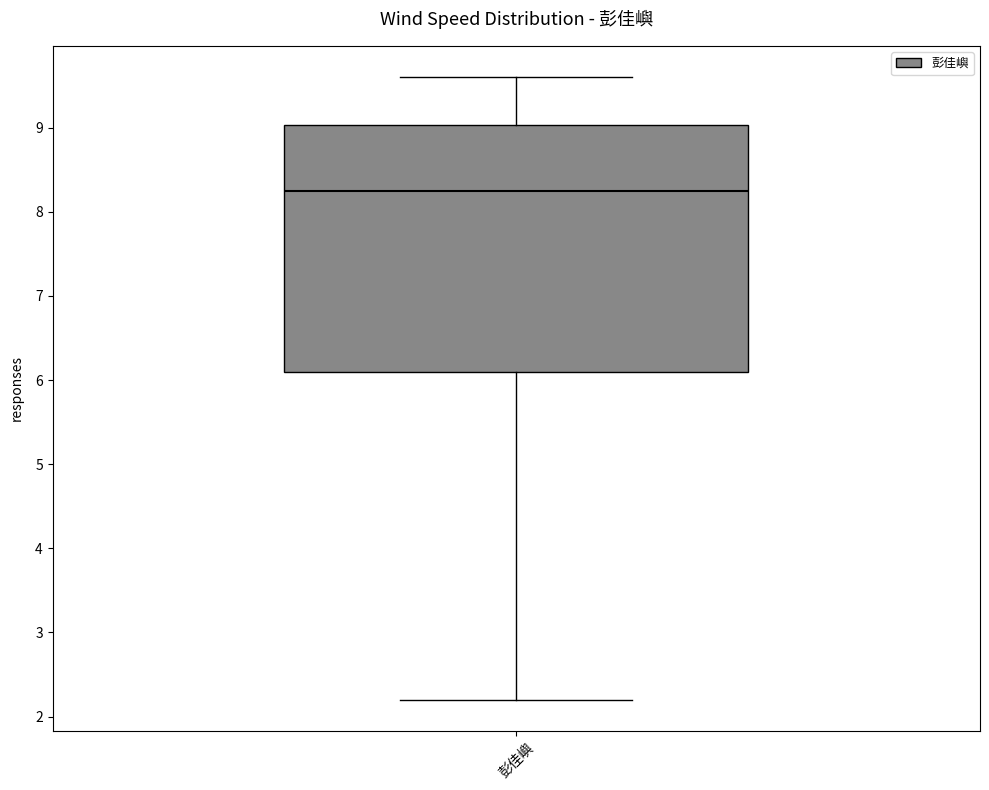

Where does the lower whisker of the box for 彭佳嶼 end on the y-axis? The values are not printed on the chart, so give them approximately, as read against the axis.

2.2